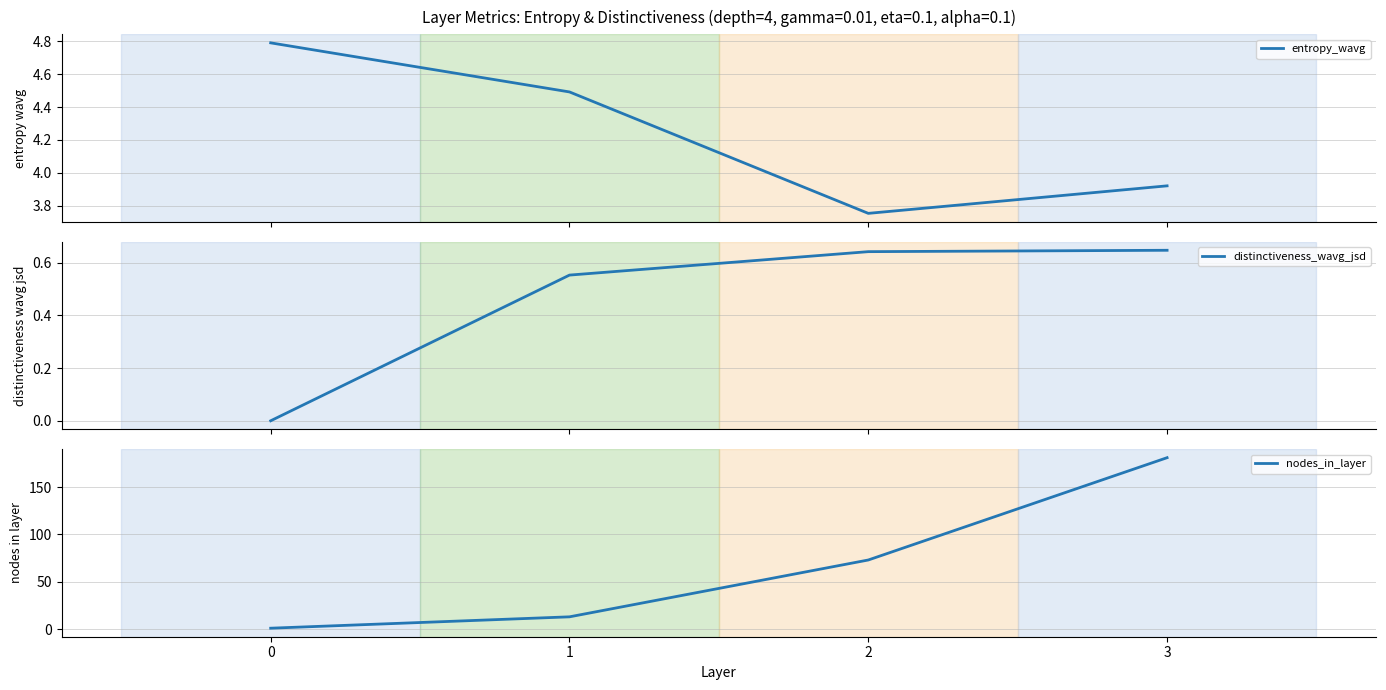

At which category is the sum across all series the highest?

3